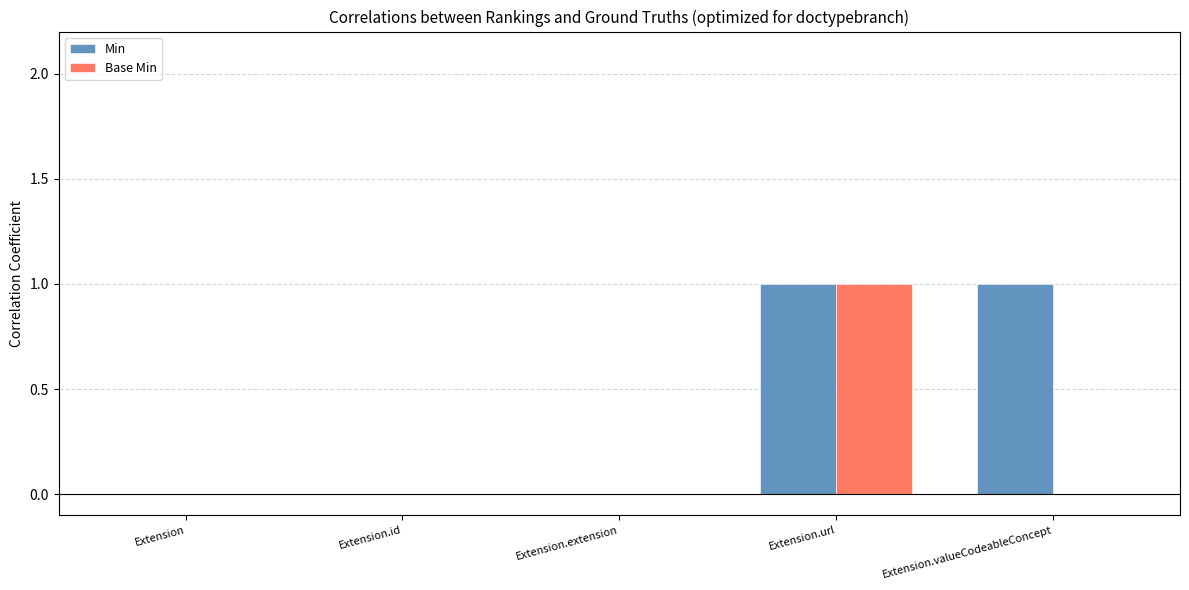

Are the bars grouped side by side (vs. stacked)?

Yes